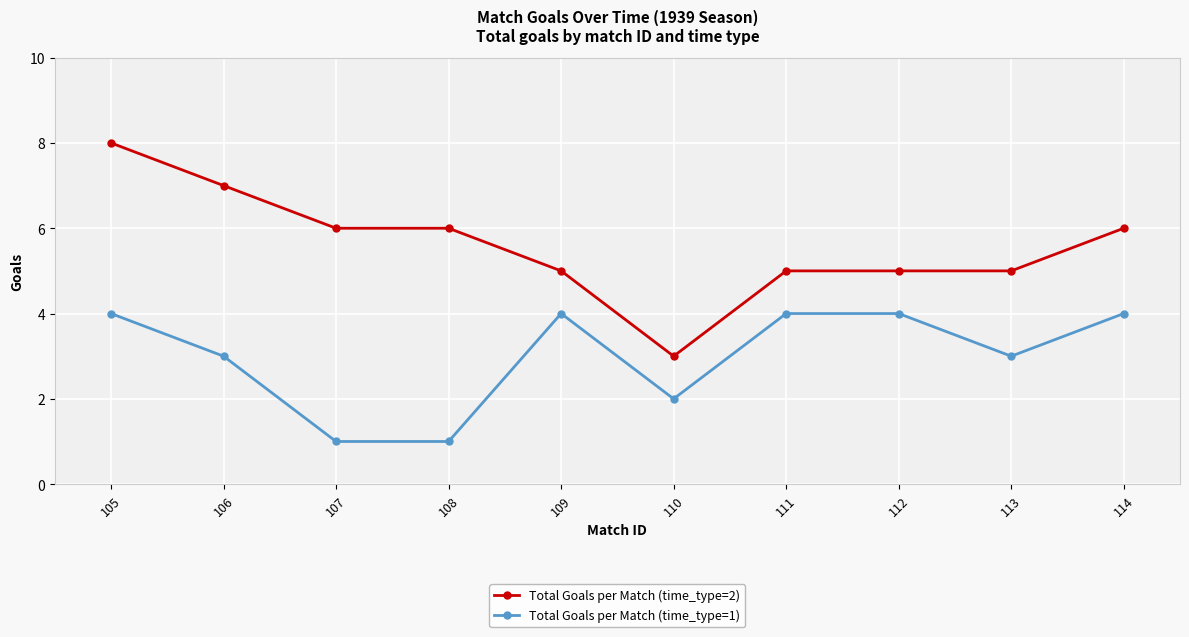

Does the chart display data point markers on the line(s)?

Yes